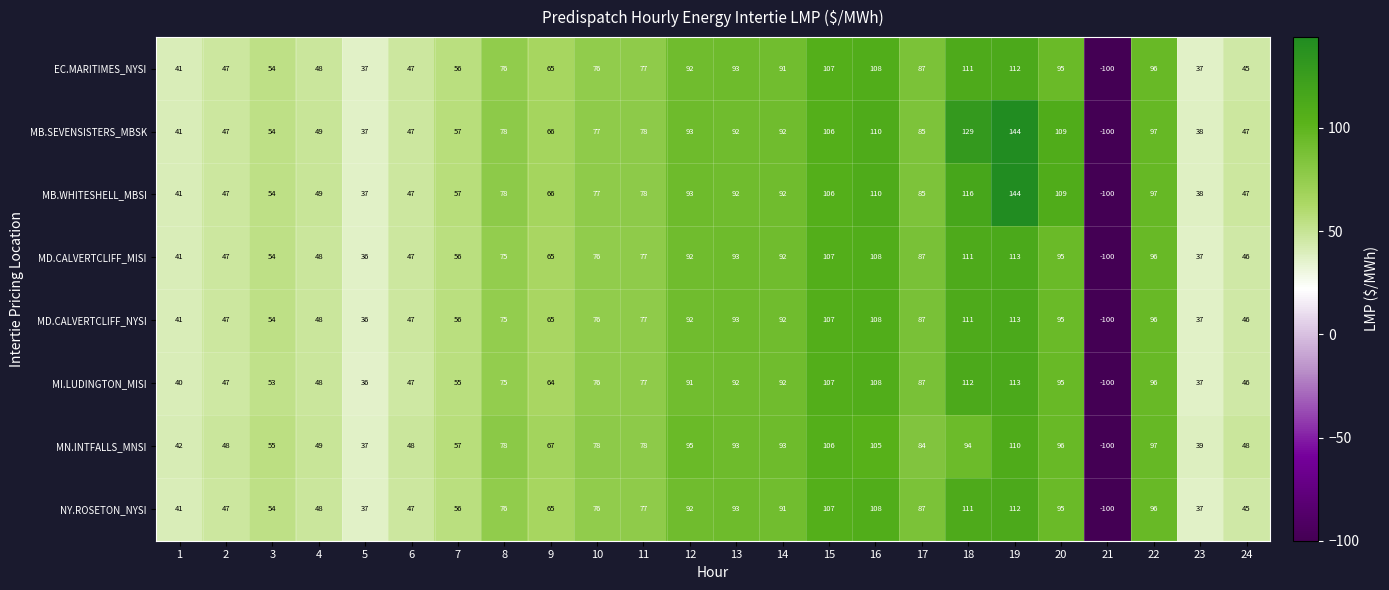

Which label corresponds to the smallest value in the chart?

21